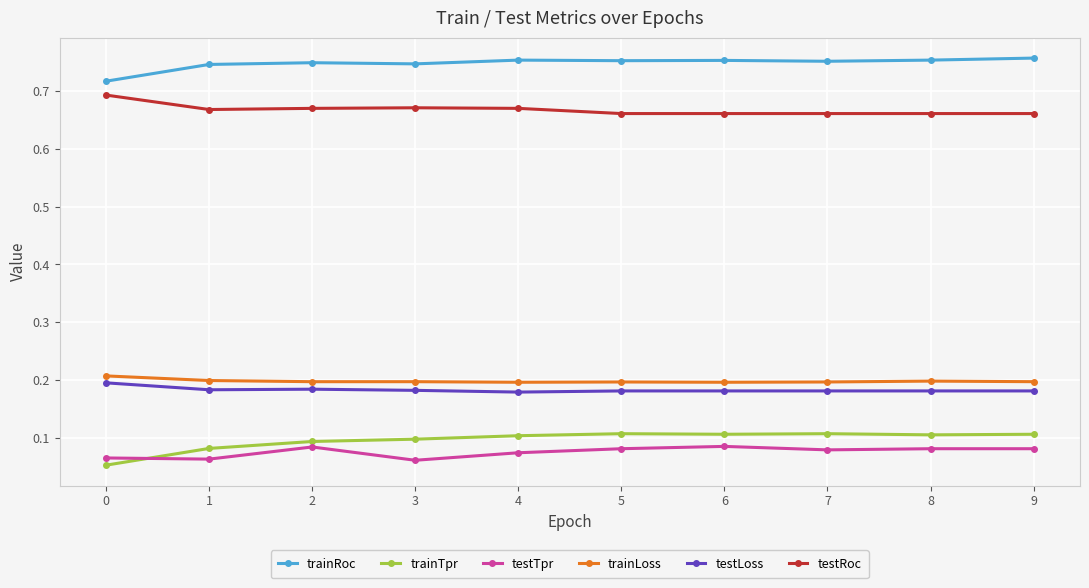

What is the total value across all series at 3?

2.0